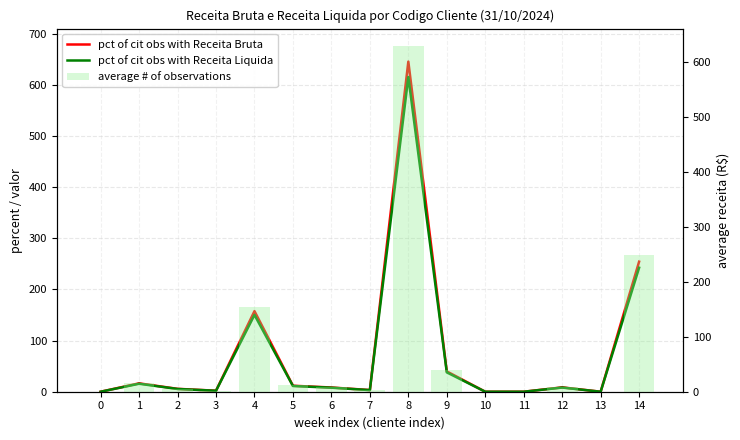

What is the highest value of the Receita Liquida series?

615.2